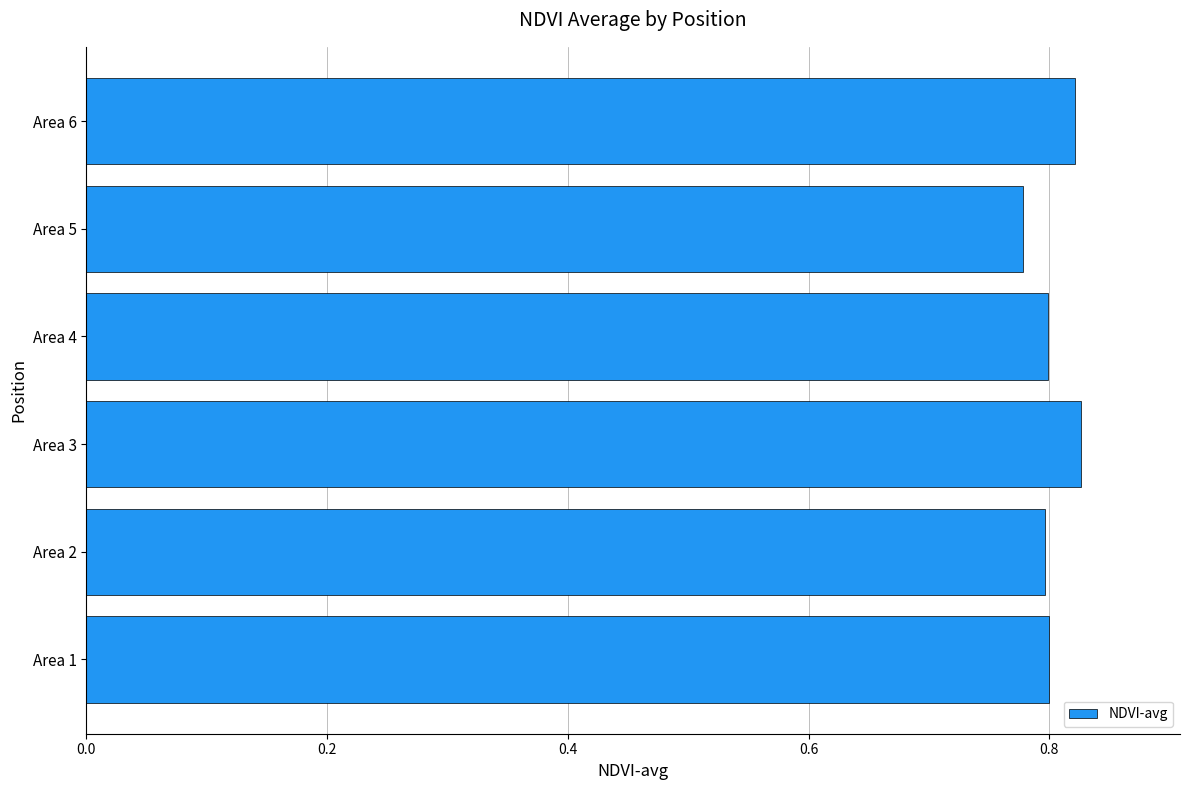

Count the values in the range 0 to 1.

6